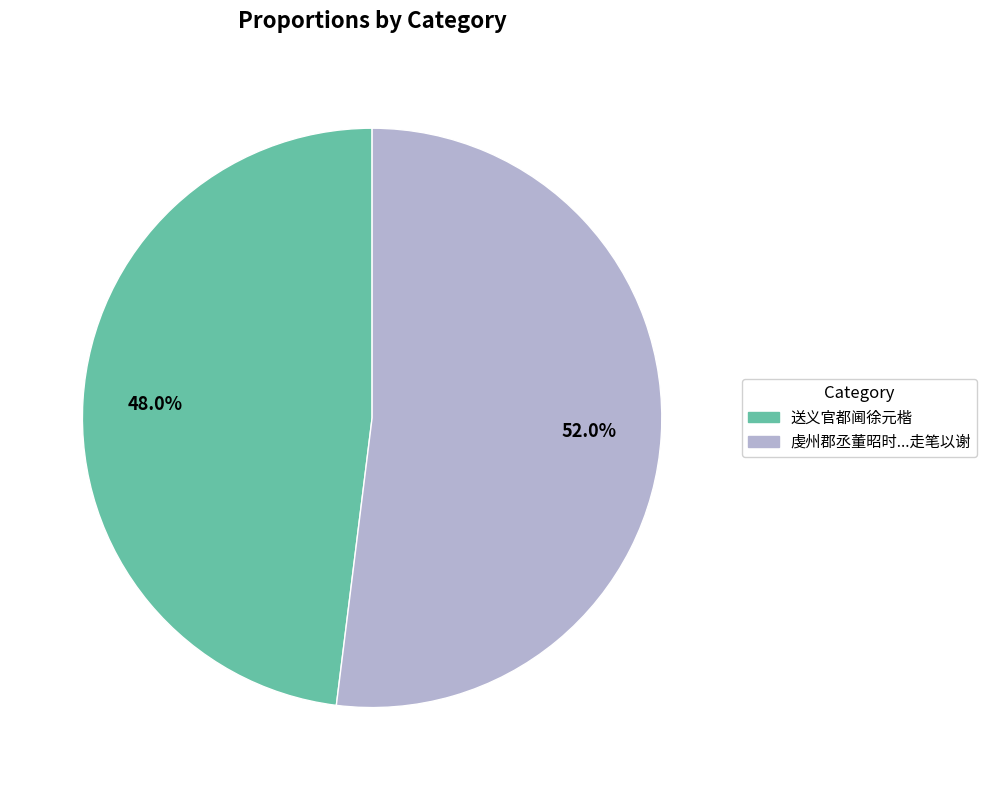

The 送义官都阃徐元楷 slice represents 48% of the pie. True or false?

True